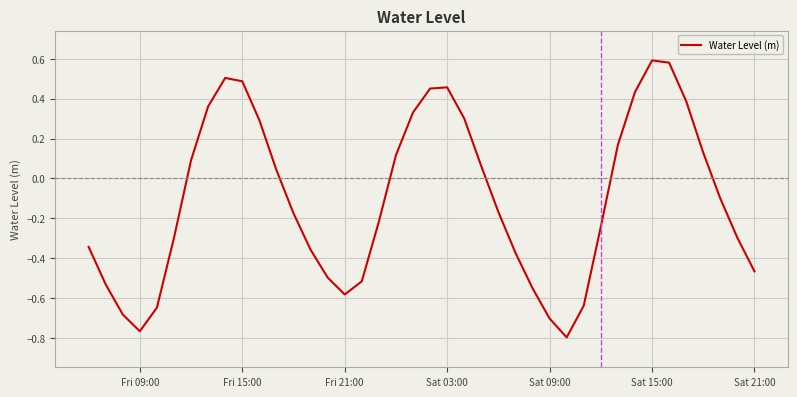

What is the difference between the maximum and minimum values?

1.4